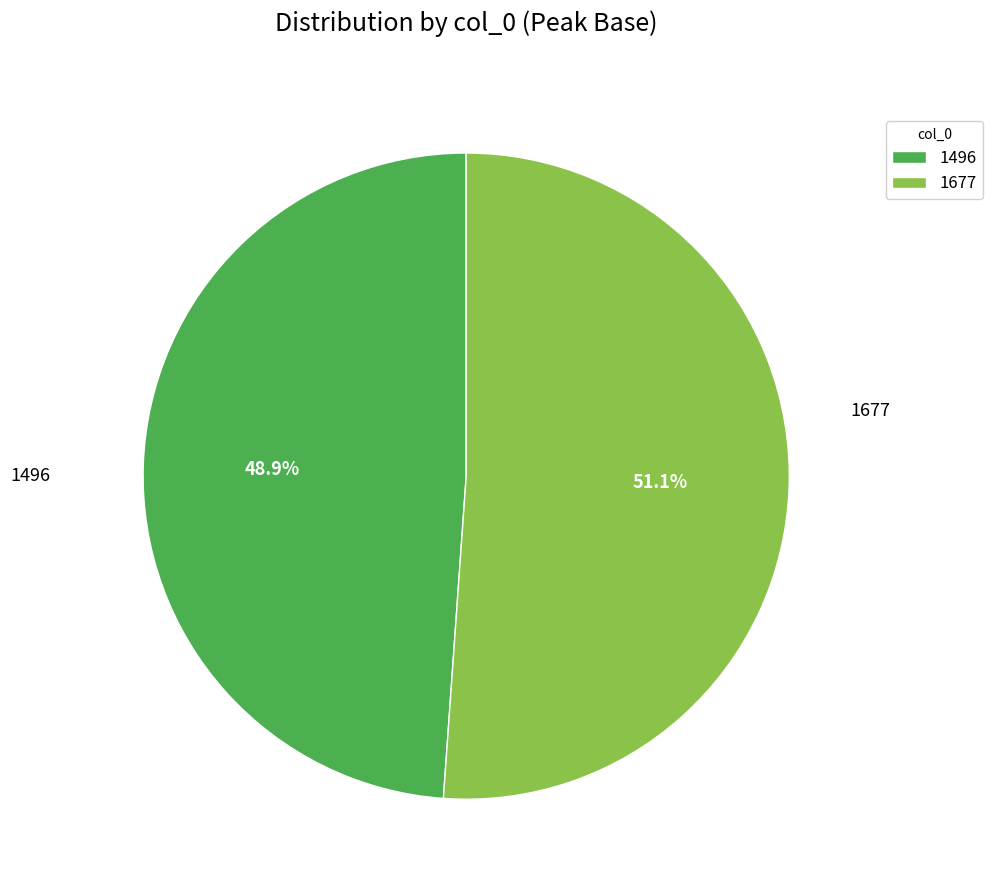

Is it true that 1496 is 49% of the pie?

True